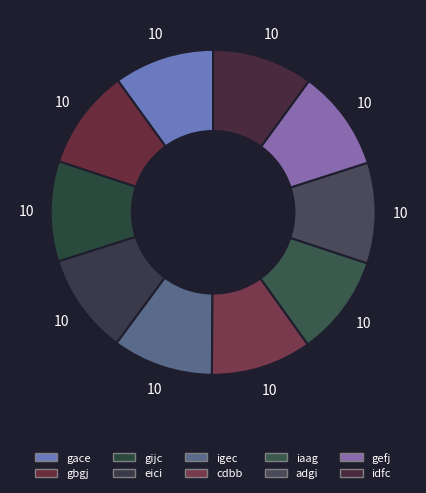

How many segments does this pie chart have?

10